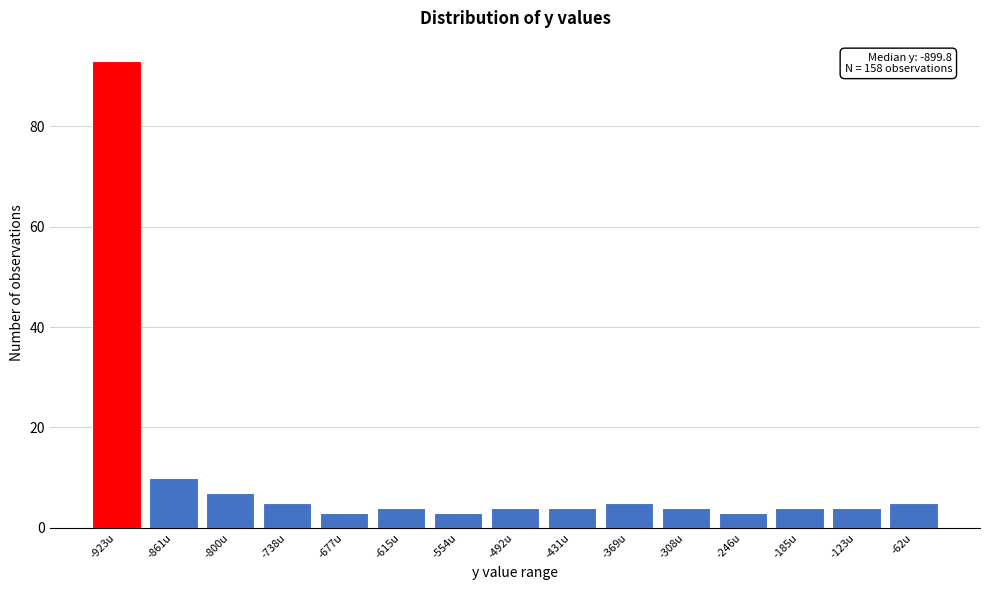

Reading left to right, transcribe all the data shown in this chart.

93	10	7	5	3	4	3	4	4	5	4	3	4	4	5